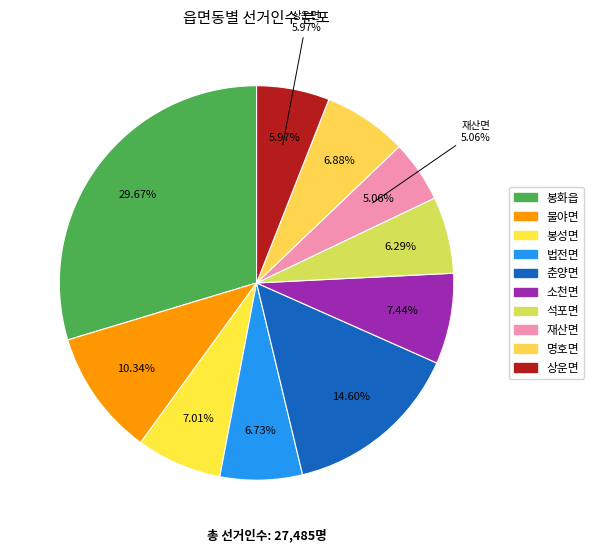

Is there any slice that represents more than half of the pie?

No